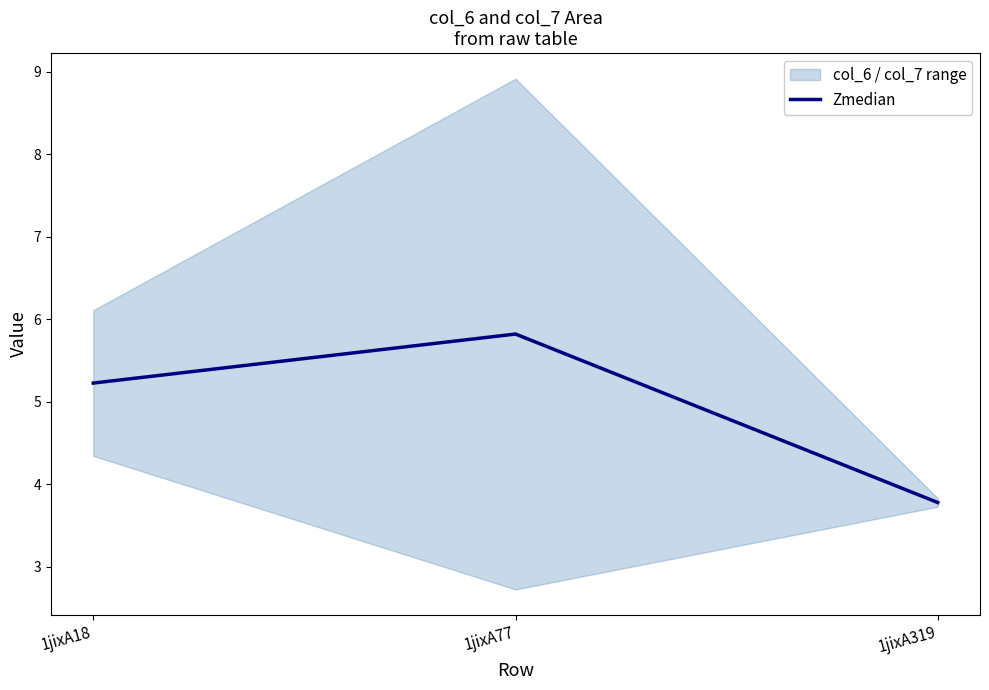

Count the number of values greater than 5.

2